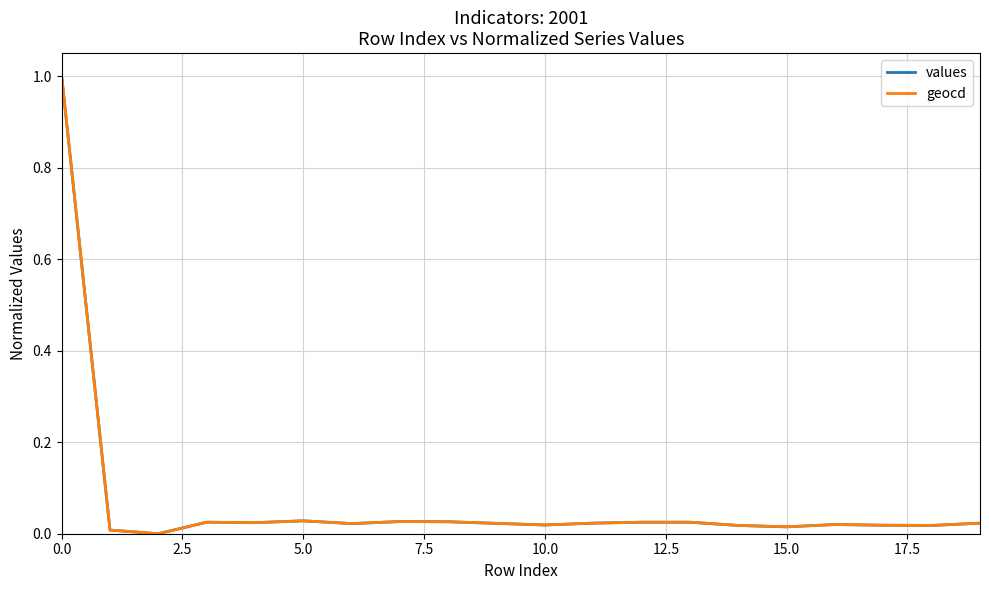

How many positive values does the geocd series have?

19